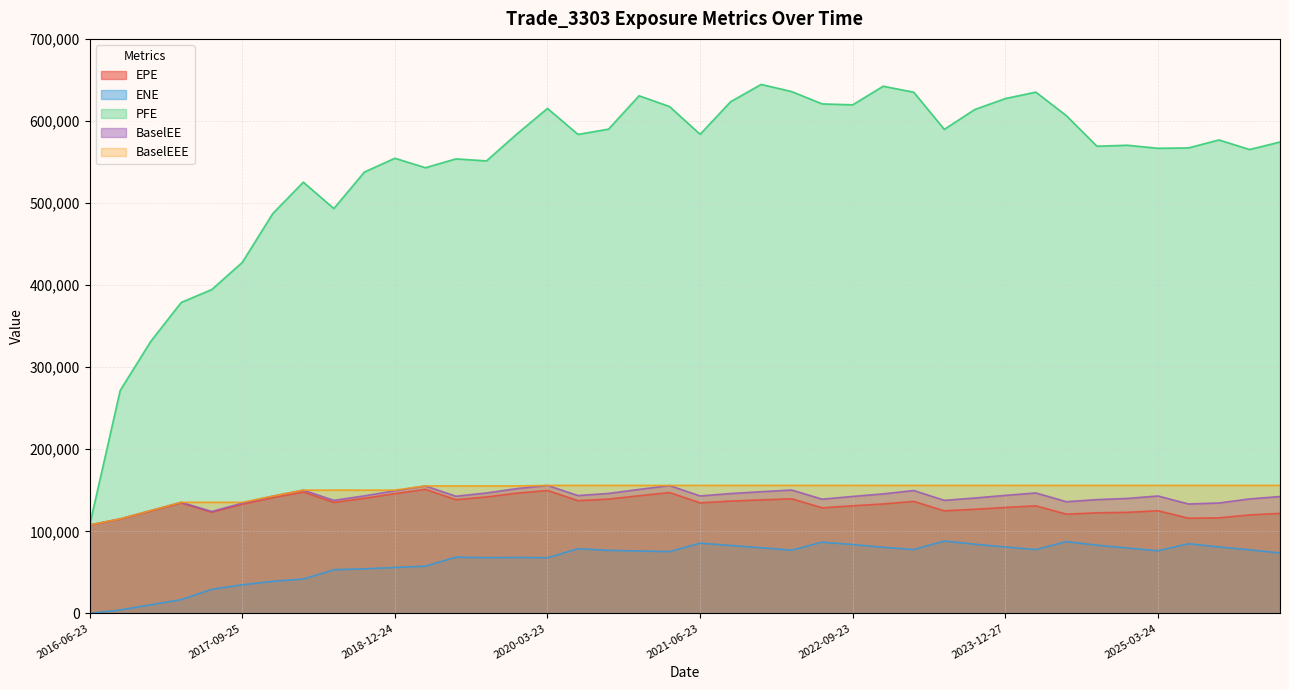

What is the total value across all series at 2017-12-27?

953111.0